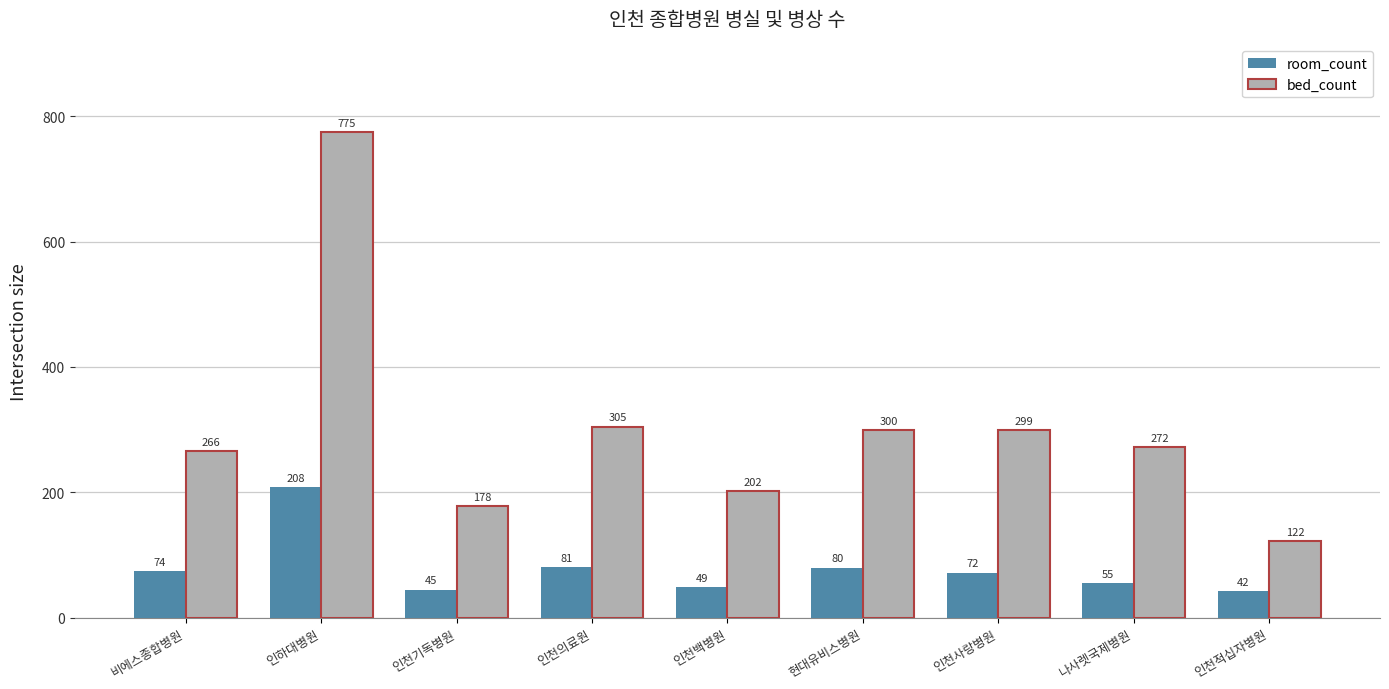

How many data points in bed_count are less than 272?

4